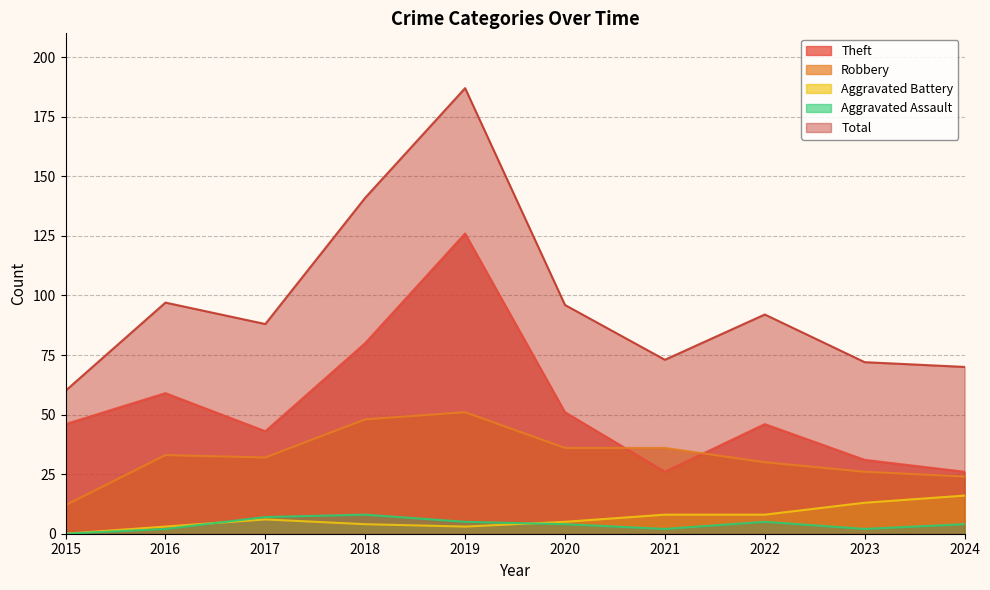

How many values in the Theft series exceed 46?

4